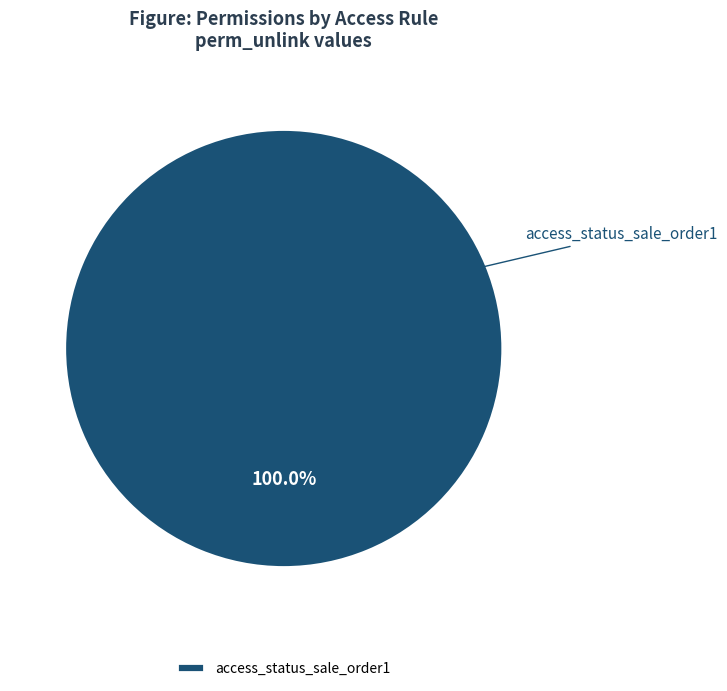

Rank the categories by value from lowest to highest.

access_status_sale_order1